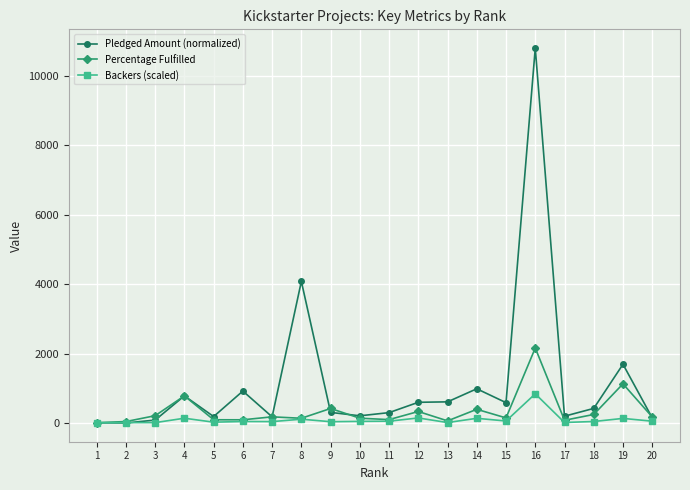

The Percentage Fulfilled series shows 1128.3 at 19. True or false?

True